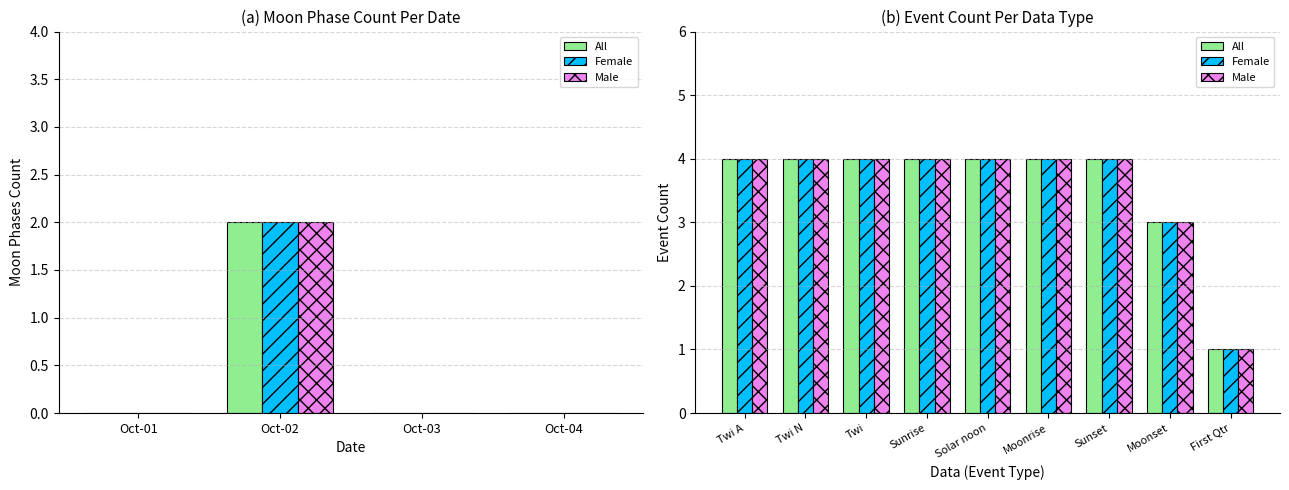

How many distinct data groups are displayed?

3